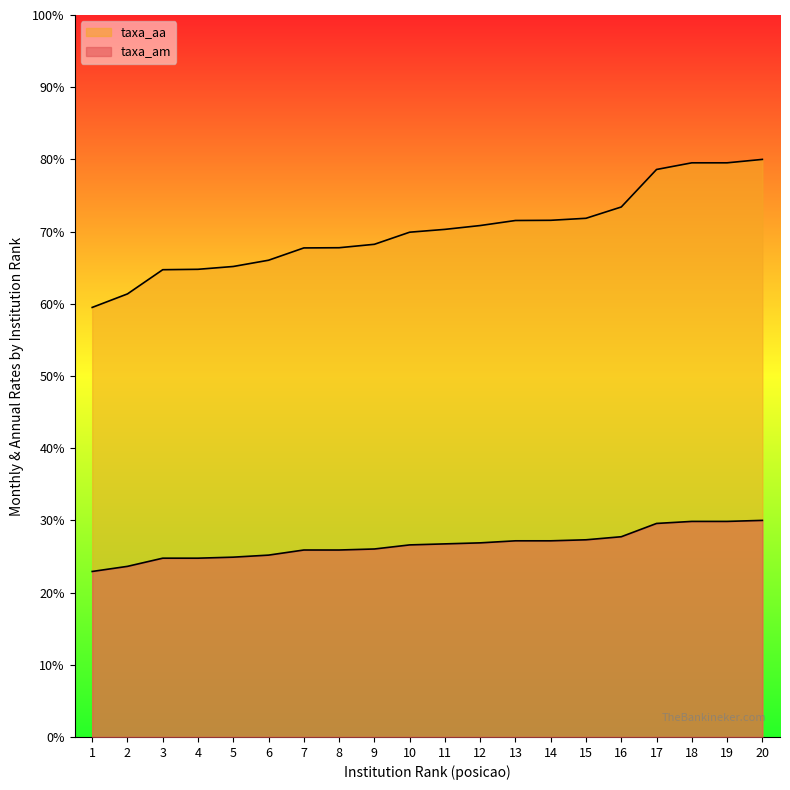

At which label is taxa_aa closest to 69?

9